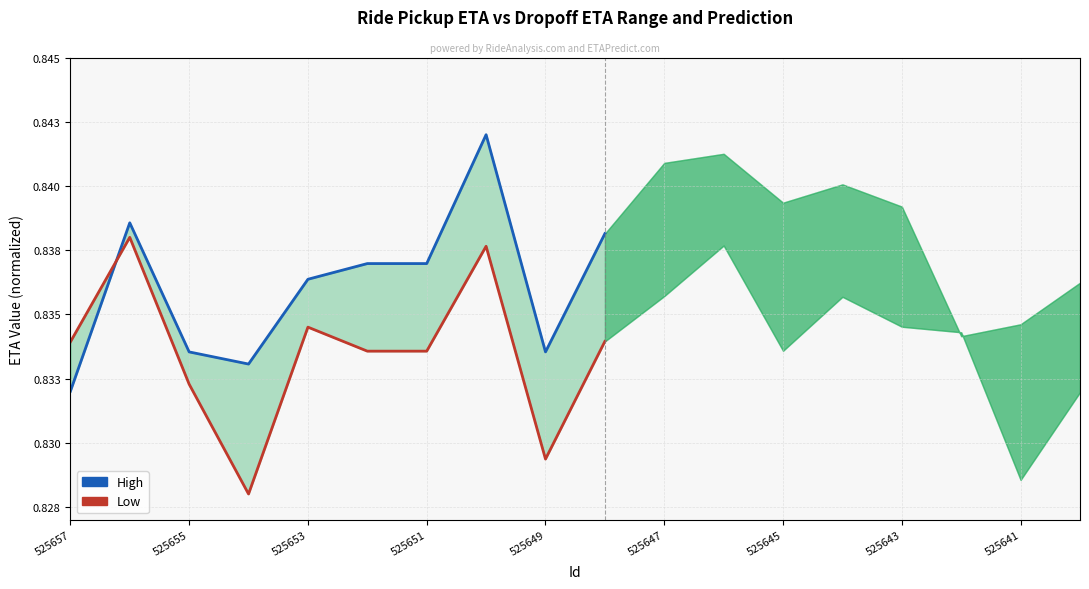

What is the value of the Low point at the 10th from the left?

0.8